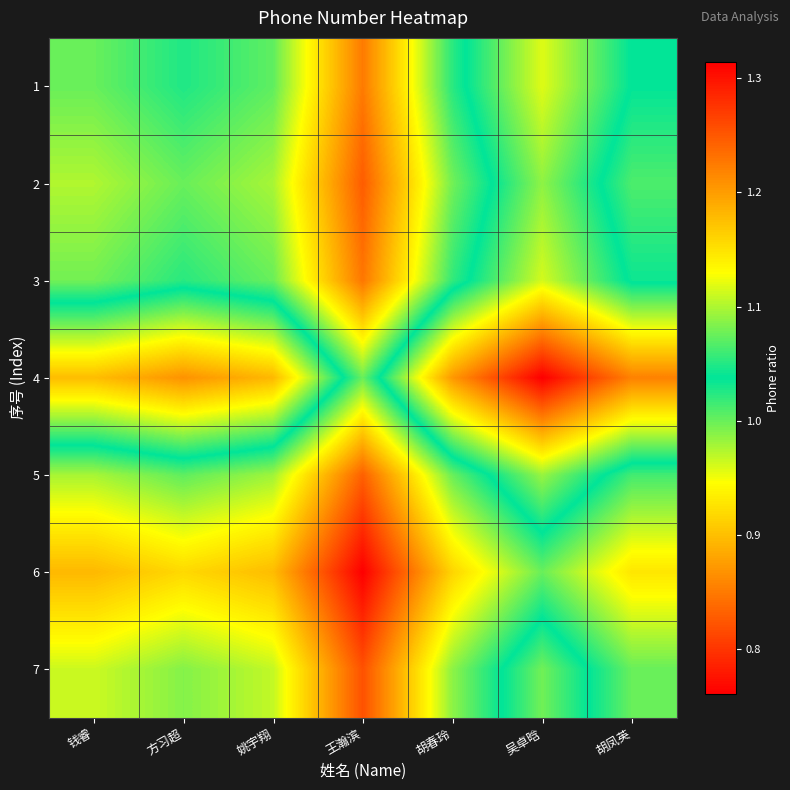

Reading left to right, what are all the values shown in this chart?

1: 钱睿=1.0	方习超=1.0	姚宇翔=1.0	王瀚滨=0.9	胡春玲=1.0	吴卓晗=1.1	胡凤英=1.0
2: 钱睿=1.0	方习超=1.0	姚宇翔=1.0	王瀚滨=0.8	胡春玲=1.0	吴卓晗=1.1	胡凤英=1.0
3: 钱睿=1.0	方习超=1.0	姚宇翔=1.0	王瀚滨=0.8	胡春玲=1.0	吴卓晗=1.1	胡凤英=1.0
4: 钱睿=1.2	方习超=1.2	姚宇翔=1.2	王瀚滨=1.0	胡春玲=1.2	吴卓晗=1.3	胡凤英=1.2
5: 钱睿=1.0	方习超=1.0	姚宇翔=1.0	王瀚滨=0.8	胡春玲=1.0	吴卓晗=1.1	胡凤英=1.0
6: 钱睿=0.9	方习超=0.9	姚宇翔=0.9	王瀚滨=0.8	胡春玲=0.9	吴卓晗=1.0	胡凤英=0.9
7: 钱睿=1.0	方习超=1.0	姚宇翔=1.0	王瀚滨=0.8	胡春玲=1.0	吴卓晗=1.1	胡凤英=1.0